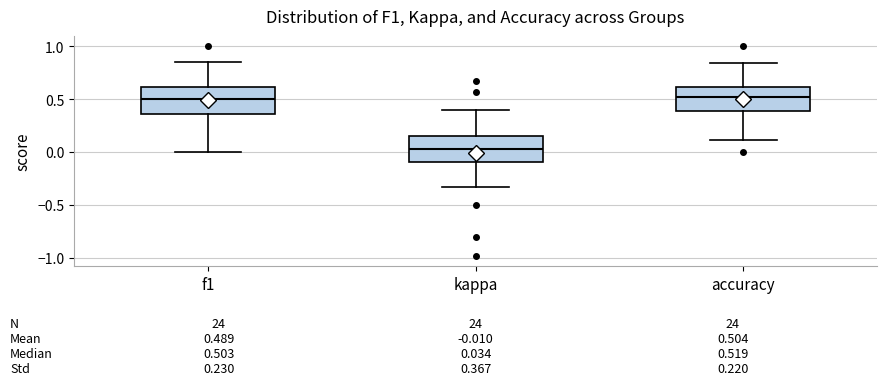

Which box has the lowest median line?

kappa